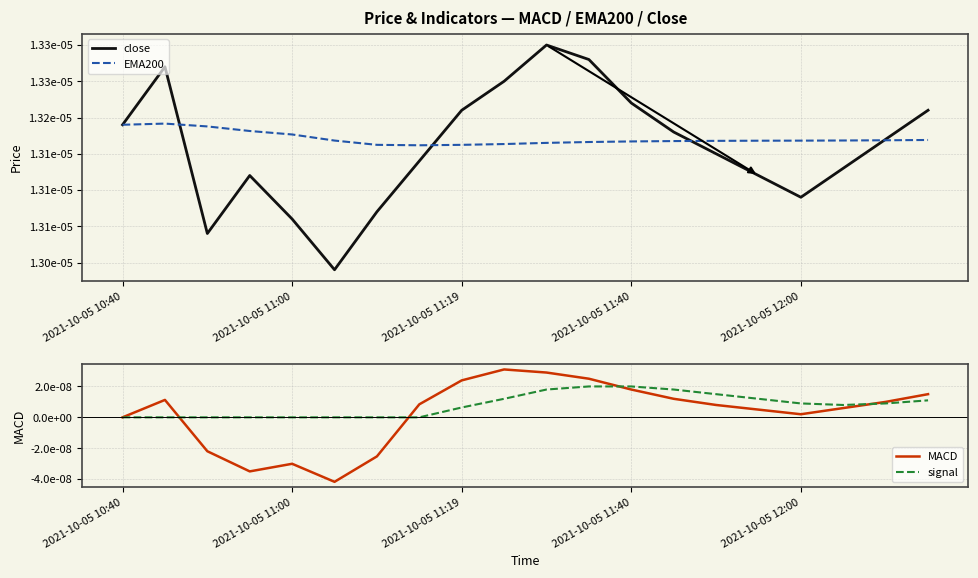

True or false: MACD and EMA200 intersect in this chart.

False